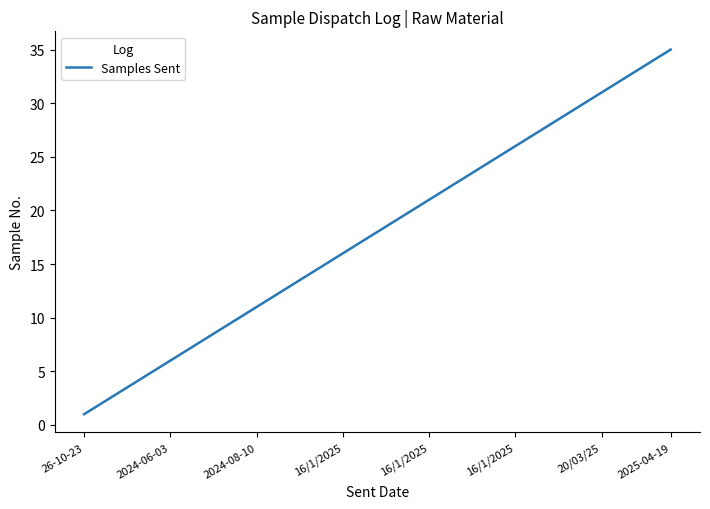

What is the difference between the maximum and minimum values?

34